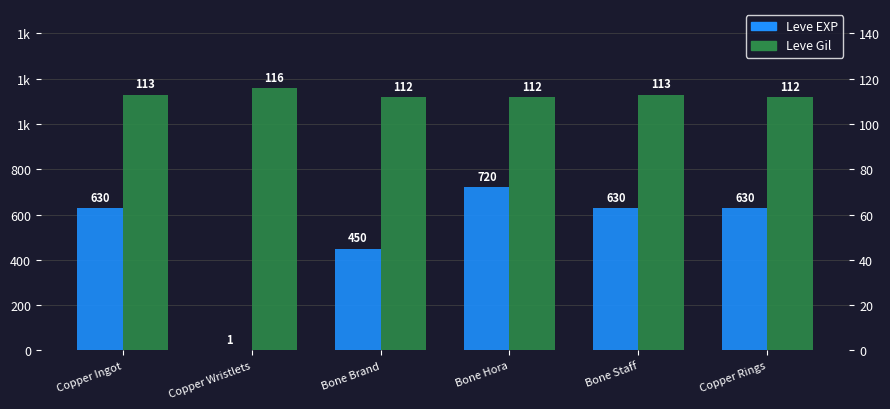

Rank the series at Bone Brand from highest to lowest value.

Leve Gil, Leve EXP